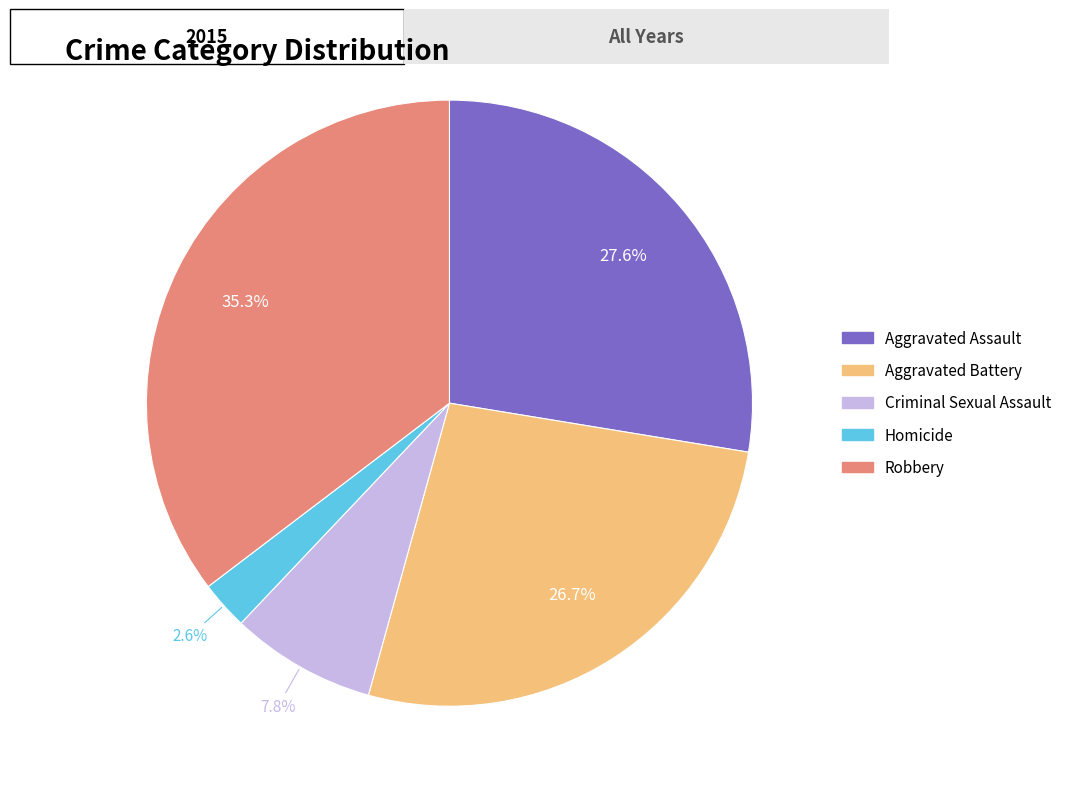

To the nearest percent, what is the difference between the largest and smallest slice percentages?

33%